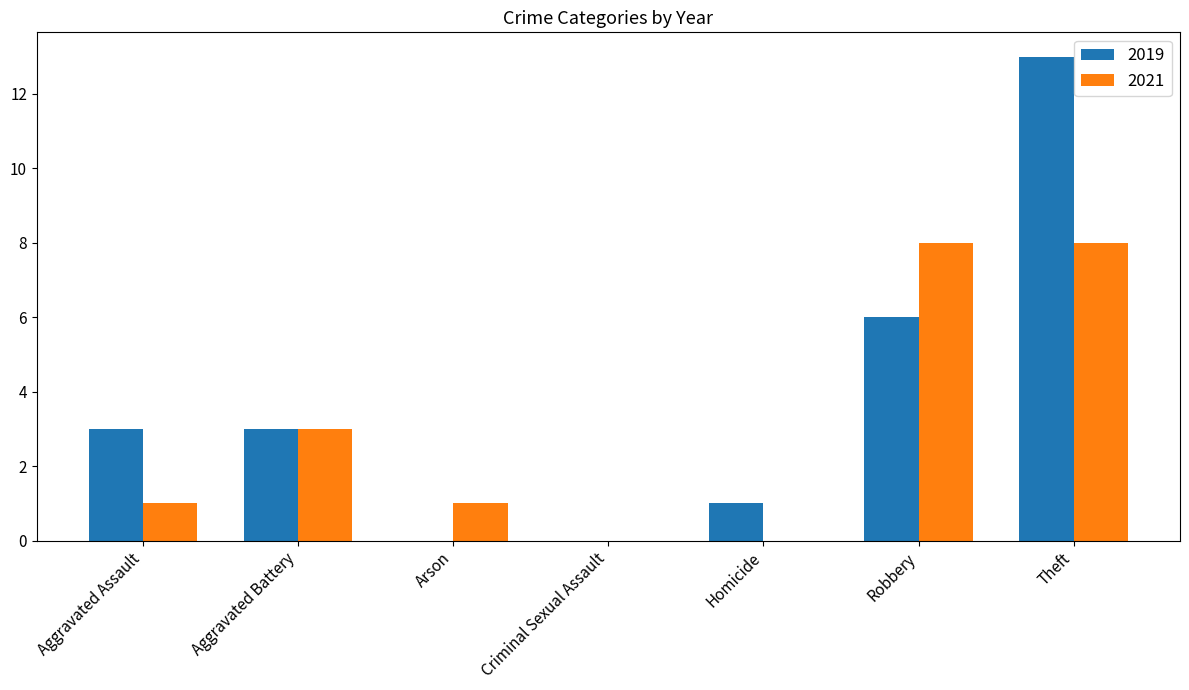

The value of 2019 at Homicide is 1. True or false?

True